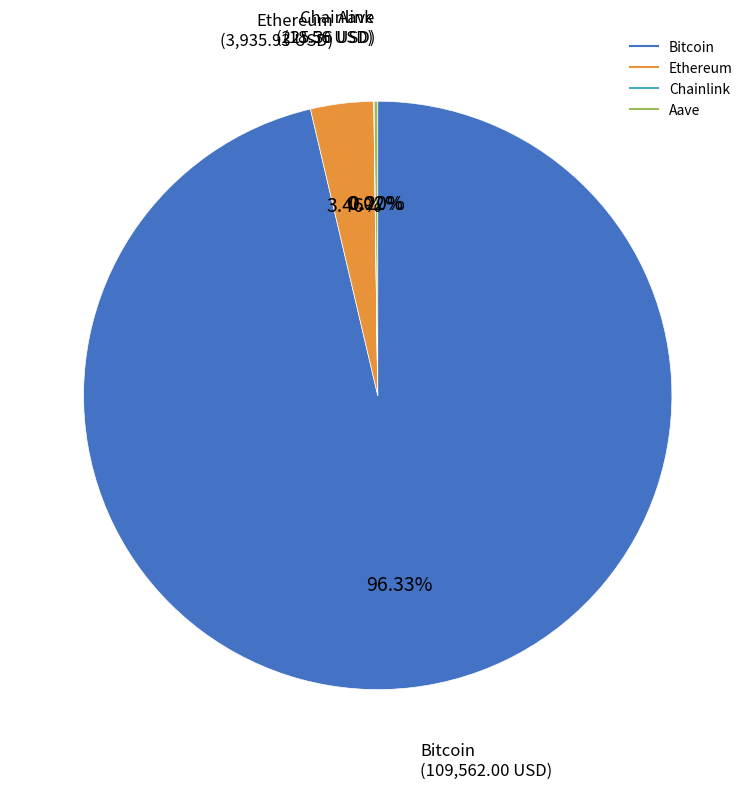

To the nearest percent, what is the difference between the largest and smallest slice percentages?

96%